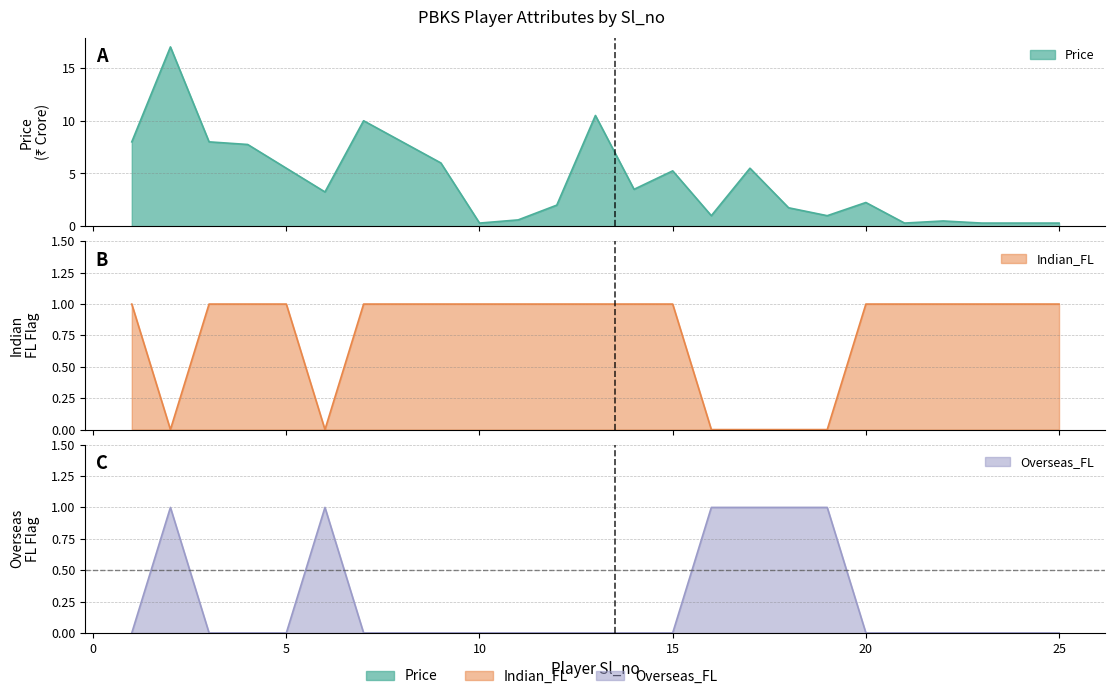

Which category has the highest value in the Price series?

2